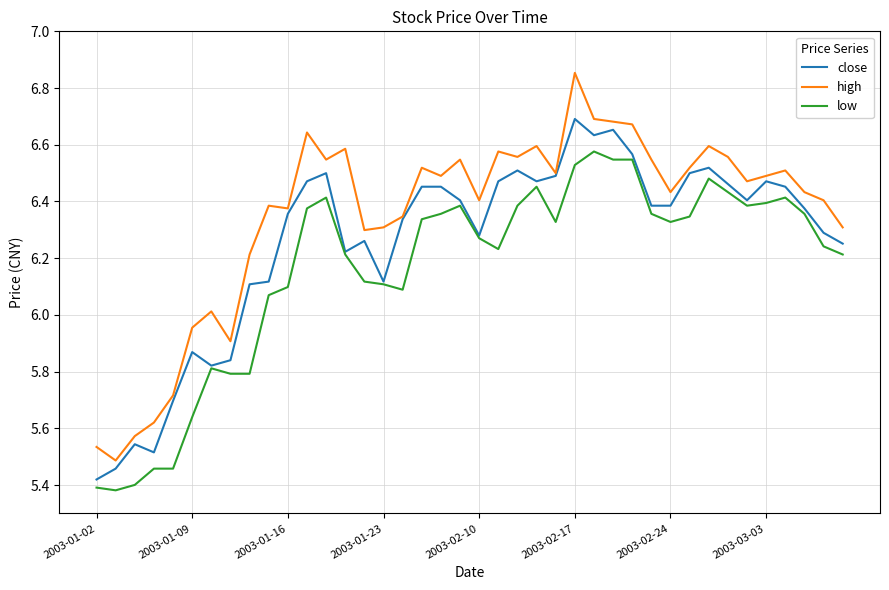

True or false: high and low intersect in this chart.

False